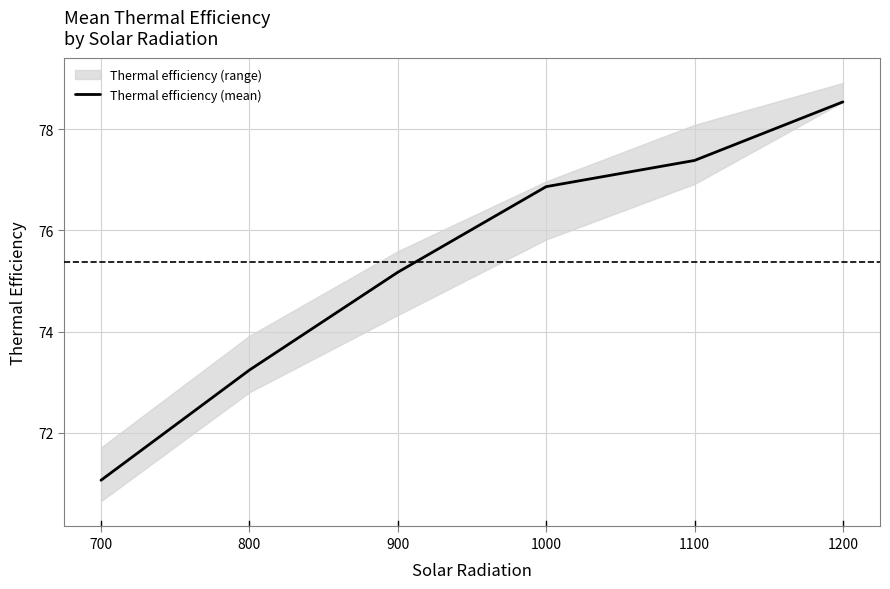

What is the value of the 4th point from the left?

76.9